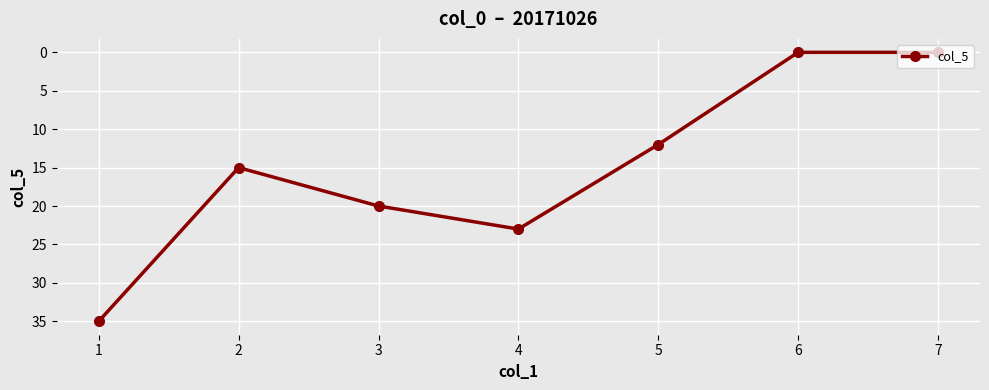

What is the difference between the values at 7 and 2?

15